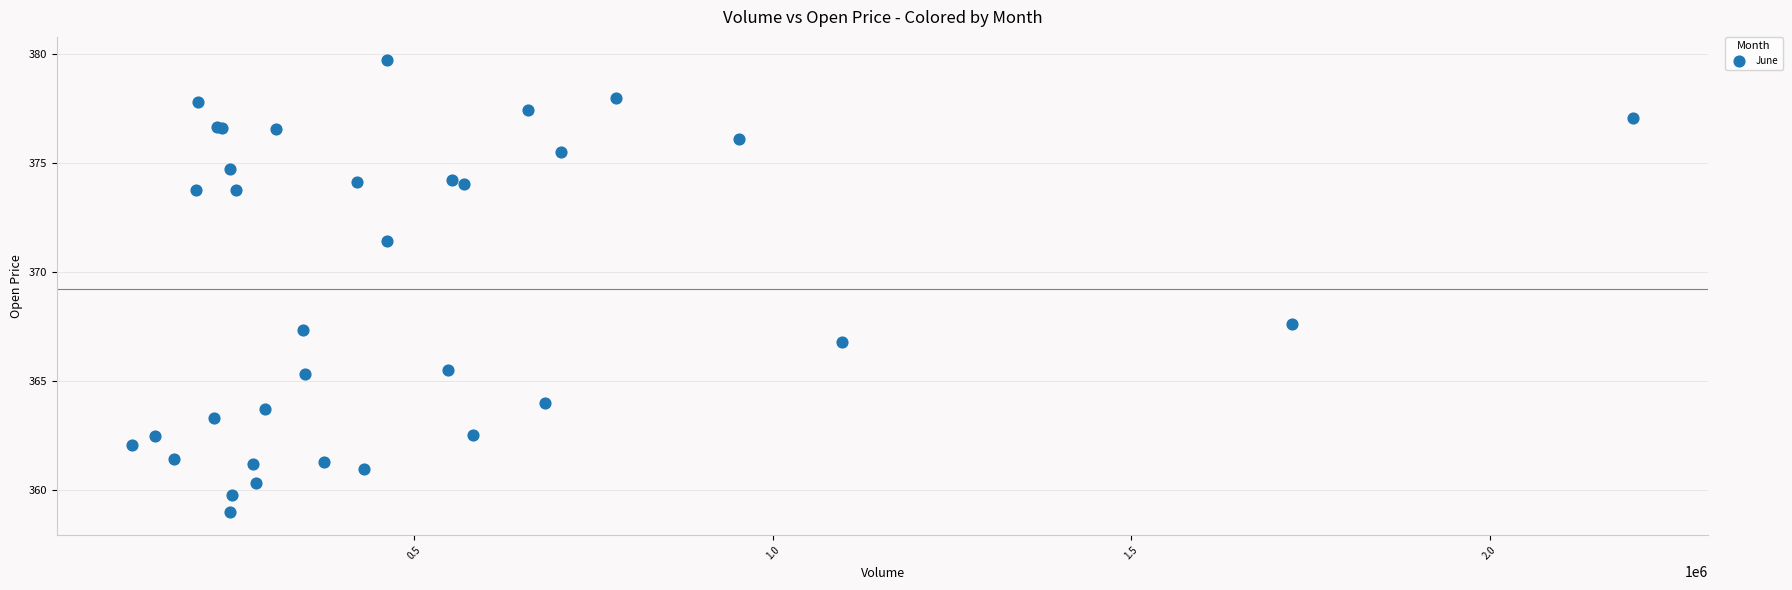

What Y value in the scatter plot is closest to 369?

367.6